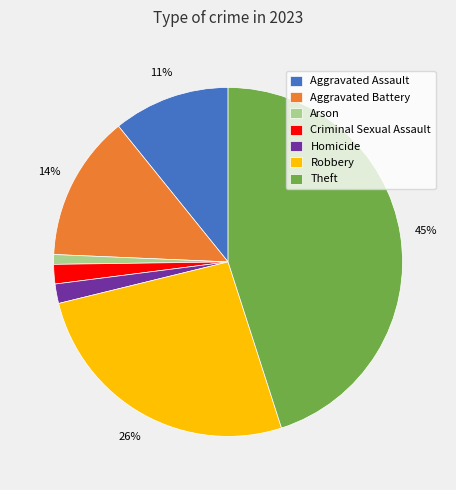

Which slice is the largest?

Theft